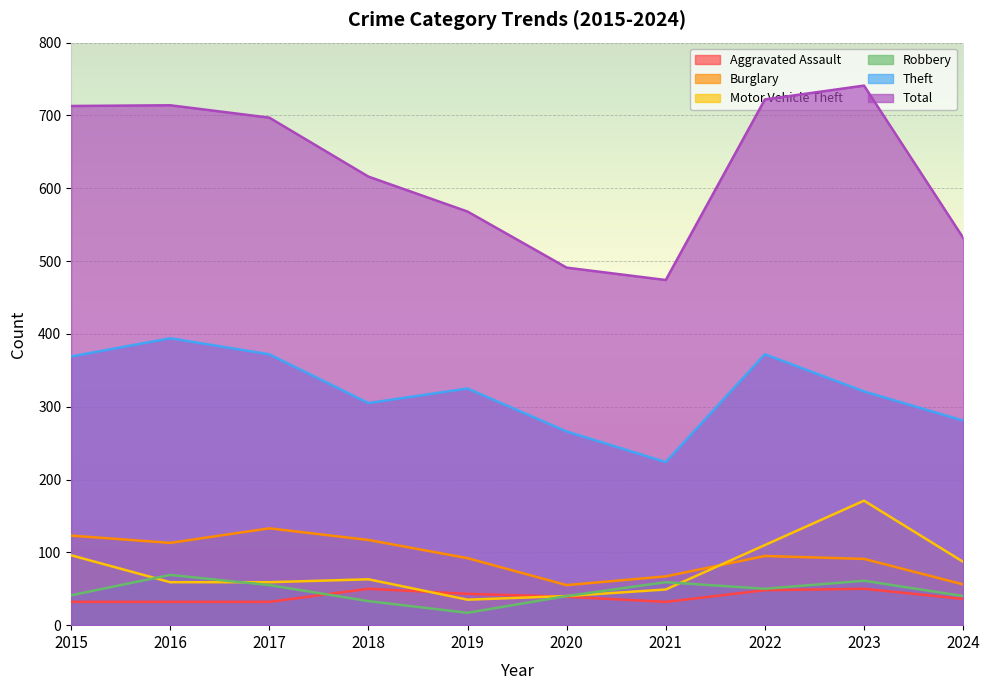

The Motor Vehicle Theft series shows 50 at 2024. True or false?

False